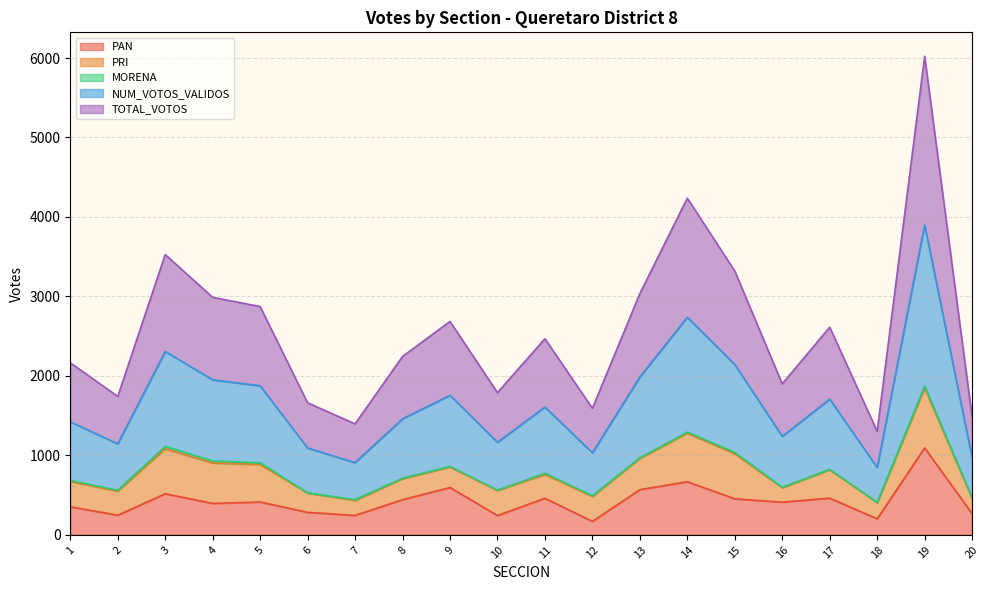

True or false: TOTAL_VOTOS has a value of 417 at 2.

False